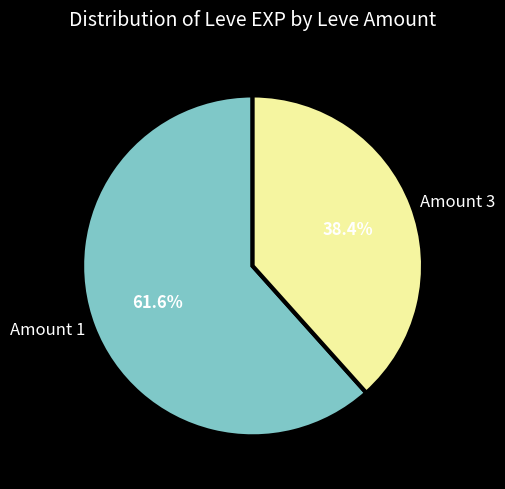

To the nearest percent, what is the average slice percentage?

50%